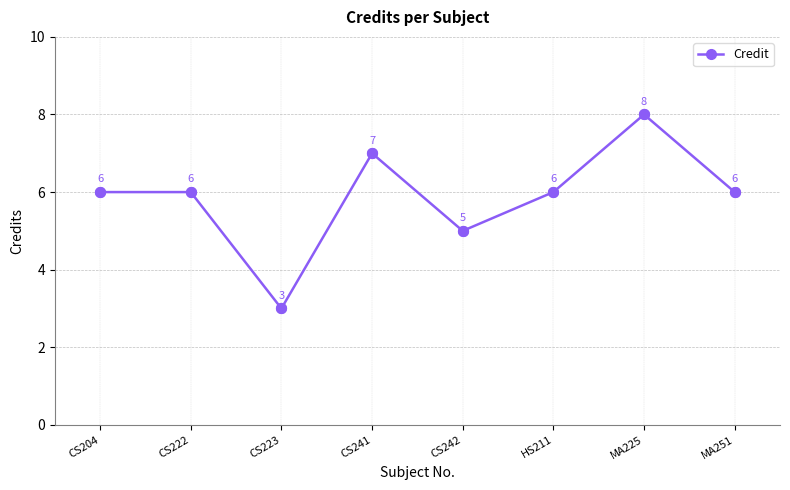

Which has a higher value, MA225 or CS241?

MA225